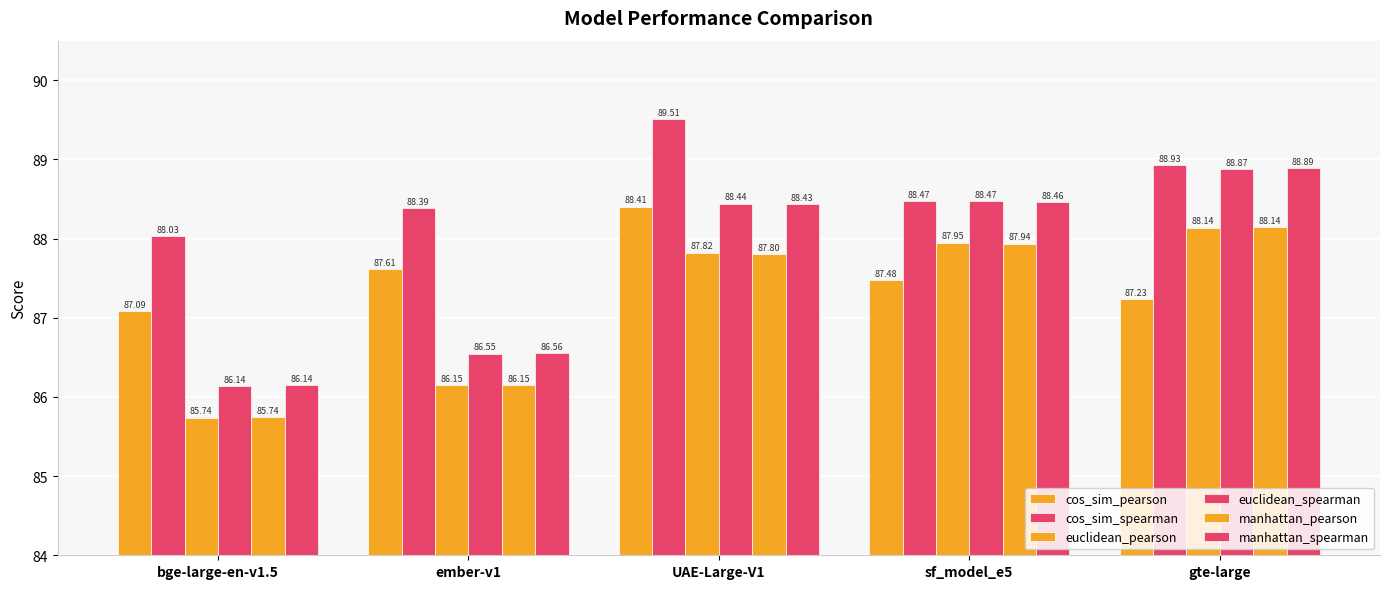

What is the sum of all euclidean_spearman values?

438.5